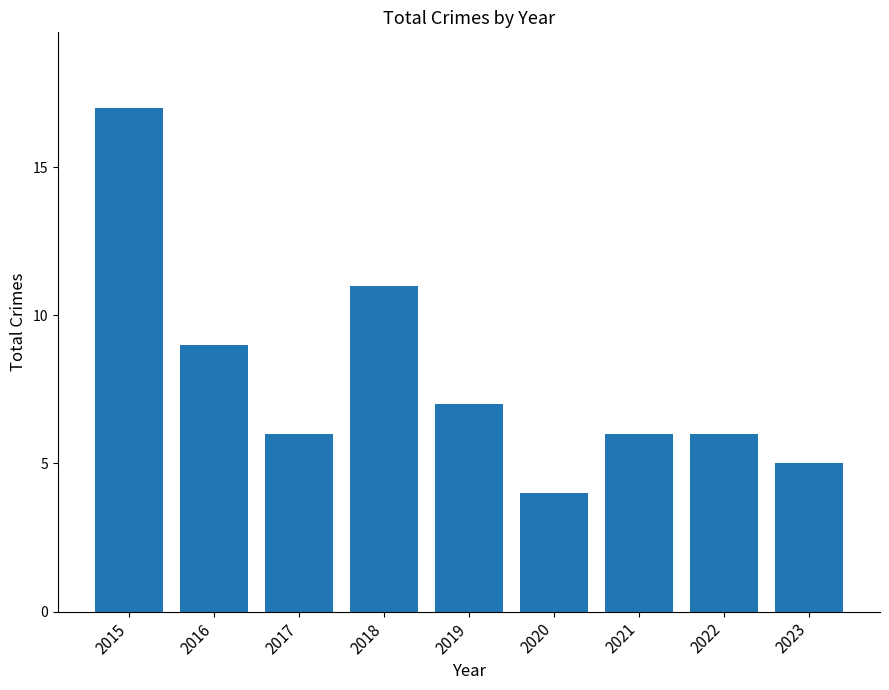

What is the value of the 5th bar from the left?

7